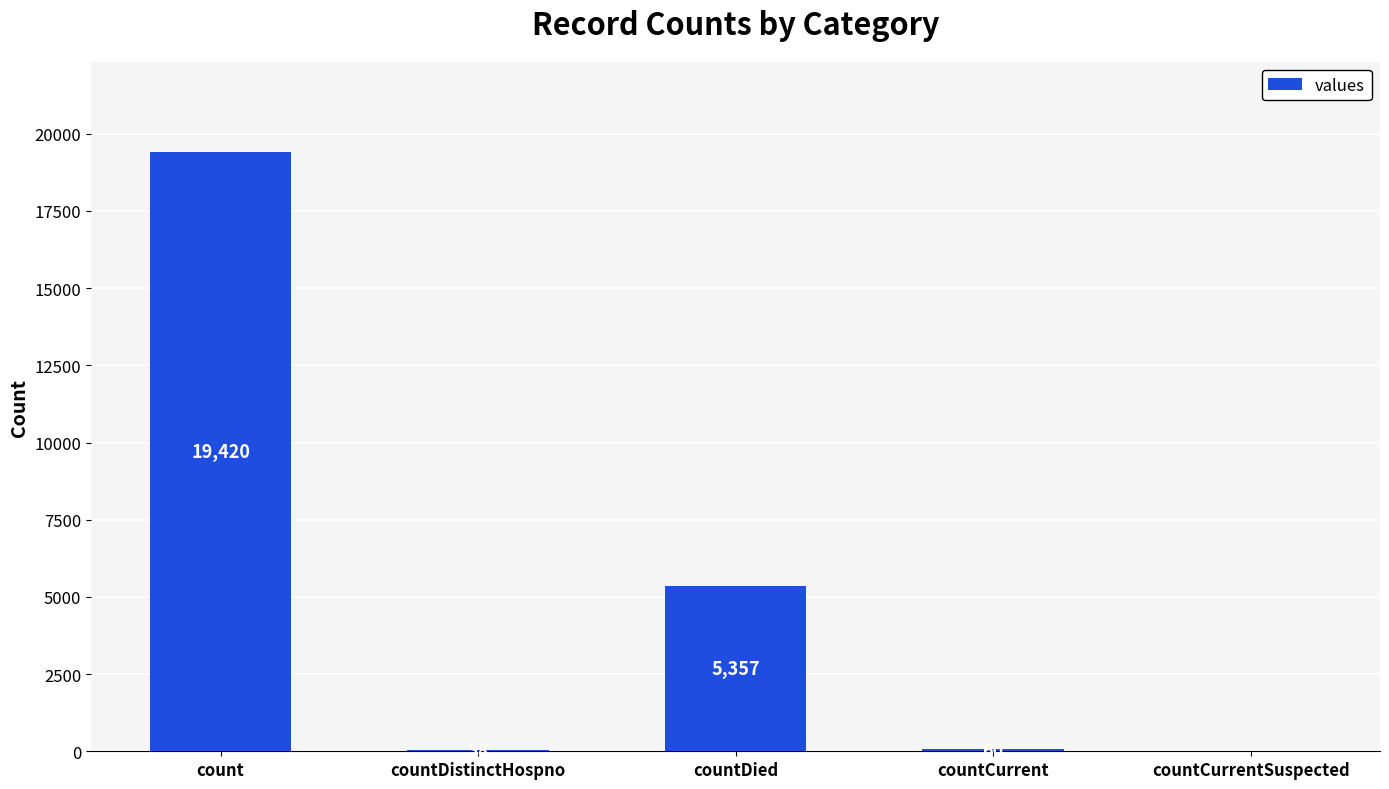

Approximately how many times larger is the value at countCurrent compared to countDistinctHospno?

1.6